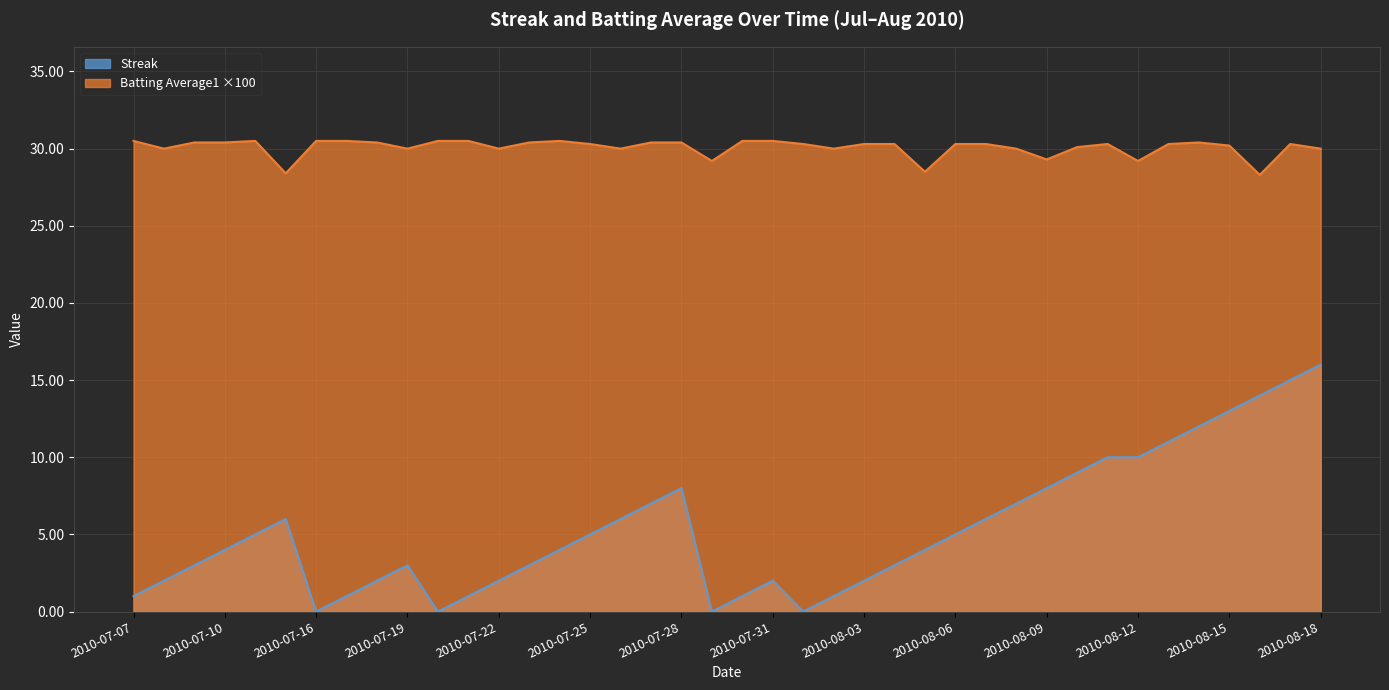

What is the sum of all Streak values?

212.0